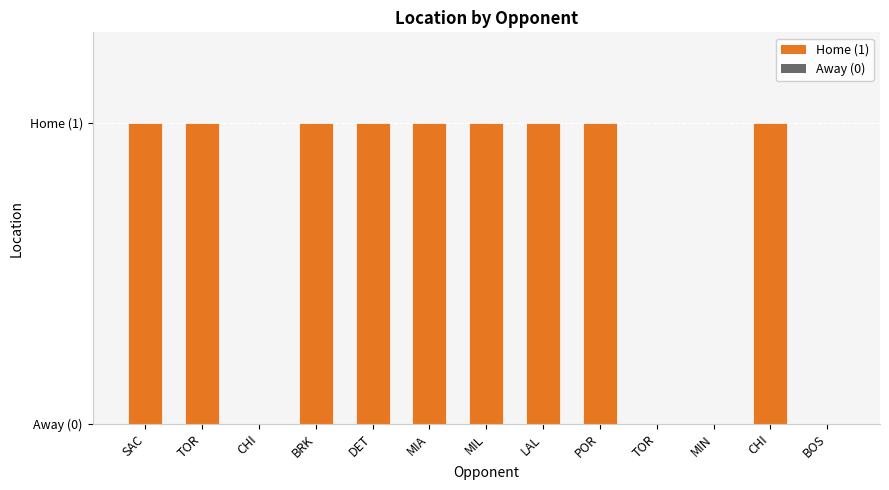

What is the label of the 9th bar from the right?

DET